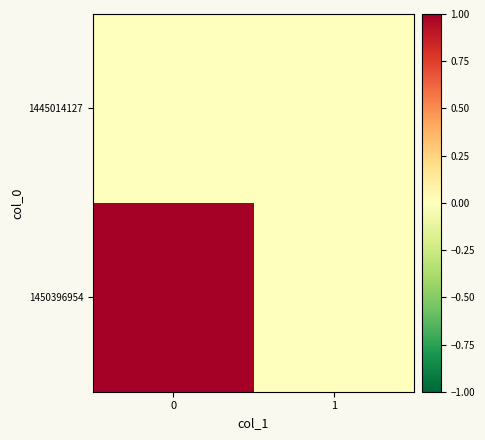

At how many categories does at least one series exceed 0?

1